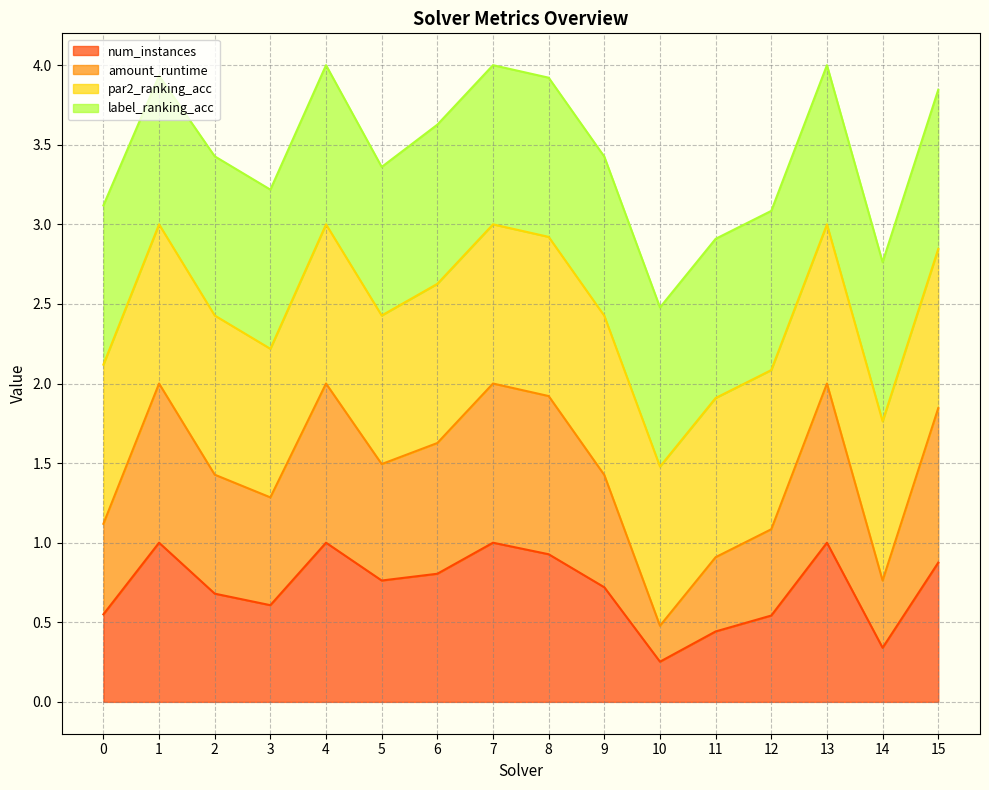

What is the total value across all series at 2?

3.4